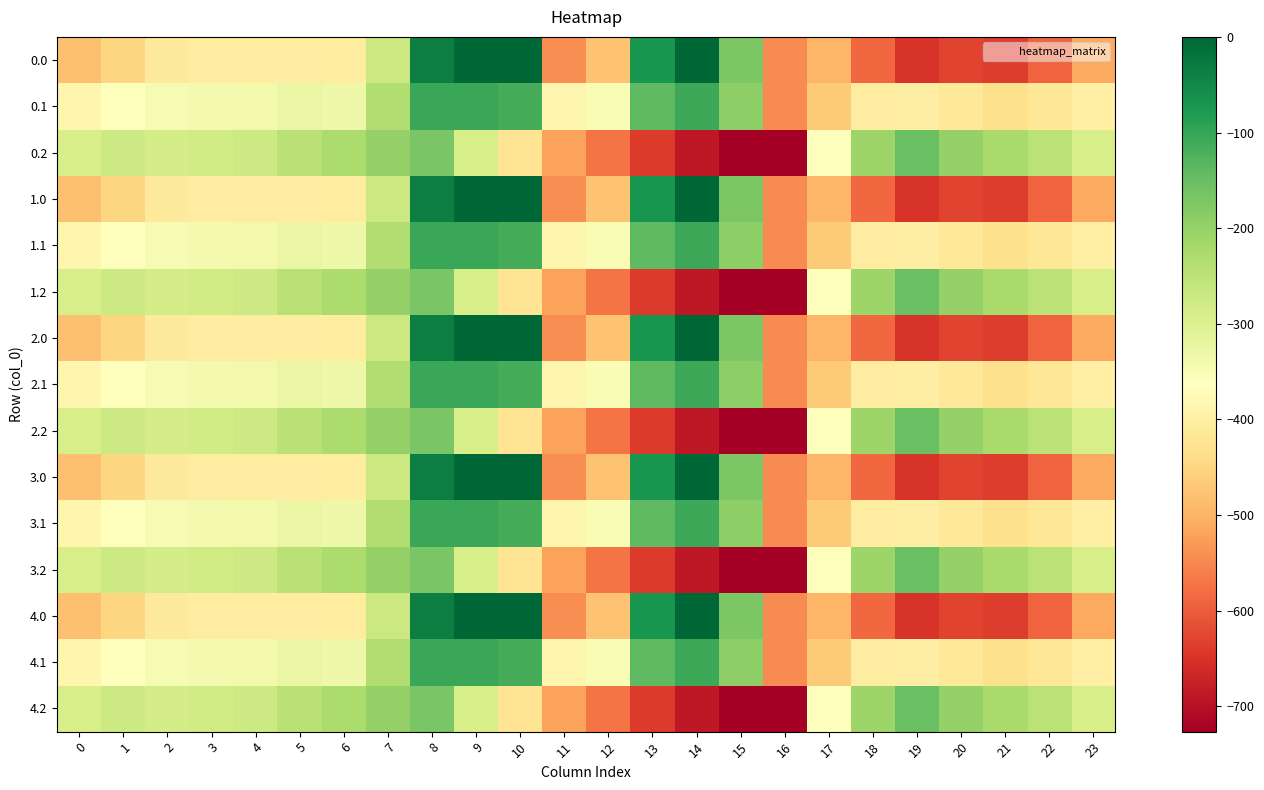

Reading right to left, extract all data points from this chart.

0.0: 23=-511.3	22=-592.3	21=-638.4	20=-629.9	19=-649.2	18=-586.7	17=-494.8	16=-545.4	15=-172.8	14=-0.3	13=-70.2	12=-477.2	11=-544.3	10=0.0	9=0.0	8=-35.0	7=-270.7	6=-408.0	5=-403.8	4=-404.9	3=-404.4	2=-410.3	1=-449.5	0=-482.0
0.1: 23=-399.4	22=-419.9	21=-432.4	20=-414.5	19=-400.2	18=-405.4	17=-466.6	16=-547.3	15=-190.4	14=-105.5	13=-141.2	12=-350.8	11=-384.7	10=-114.0	9=-104.8	8=-102.3	7=-234.9	6=-332.2	5=-325.7	4=-339.6	3=-342.7	2=-347.9	1=-361.1	0=-384.6
0.2: 23=-287.5	22=-247.4	21=-226.4	20=-199.2	19=-151.0	18=-210.0	17=-362.4	16=-726.6	15=-725.8	14=-687.4	13=-640.4	12=-571.2	11=-520.6	10=-423.5	9=-288.5	8=-169.5	7=-199.0	6=-228.8	5=-245.0	4=-274.4	3=-281.0	2=-285.5	1=-272.7	0=-287.1
1.0: 23=-511.3	22=-592.3	21=-638.4	20=-629.9	19=-649.2	18=-586.7	17=-494.8	16=-545.4	15=-172.8	14=-0.3	13=-70.2	12=-477.2	11=-544.3	10=0.0	9=0.0	8=-35.0	7=-270.7	6=-408.0	5=-403.8	4=-404.9	3=-404.4	2=-410.3	1=-449.5	0=-482.0
1.1: 23=-399.4	22=-419.9	21=-432.4	20=-414.5	19=-400.2	18=-405.4	17=-466.6	16=-547.3	15=-190.4	14=-105.5	13=-141.2	12=-350.8	11=-384.7	10=-114.0	9=-104.8	8=-102.3	7=-234.9	6=-332.2	5=-325.7	4=-339.6	3=-342.7	2=-347.9	1=-361.1	0=-384.6
1.2: 23=-287.5	22=-247.4	21=-226.4	20=-199.2	19=-151.0	18=-210.0	17=-362.4	16=-726.6	15=-725.8	14=-687.4	13=-640.4	12=-571.2	11=-520.6	10=-423.5	9=-288.5	8=-169.5	7=-199.0	6=-228.8	5=-245.0	4=-274.4	3=-281.0	2=-285.5	1=-272.7	0=-287.1
2.0: 23=-511.3	22=-592.3	21=-638.4	20=-629.9	19=-649.2	18=-586.7	17=-494.8	16=-545.4	15=-172.8	14=-0.3	13=-70.2	12=-477.2	11=-544.3	10=0.0	9=0.0	8=-35.0	7=-270.7	6=-408.0	5=-403.8	4=-404.9	3=-404.4	2=-410.3	1=-449.5	0=-482.0
2.1: 23=-399.4	22=-419.9	21=-432.4	20=-414.5	19=-400.2	18=-405.4	17=-466.6	16=-547.3	15=-190.4	14=-105.5	13=-141.2	12=-350.8	11=-384.7	10=-114.0	9=-104.8	8=-102.3	7=-234.9	6=-332.2	5=-325.7	4=-339.6	3=-342.7	2=-347.9	1=-361.1	0=-384.6
2.2: 23=-287.5	22=-247.4	21=-226.4	20=-199.2	19=-151.0	18=-210.0	17=-362.4	16=-726.6	15=-725.8	14=-687.4	13=-640.4	12=-571.2	11=-520.6	10=-423.5	9=-288.5	8=-169.5	7=-199.0	6=-228.8	5=-245.0	4=-274.4	3=-281.0	2=-285.5	1=-272.7	0=-287.1
3.0: 23=-511.3	22=-592.3	21=-638.4	20=-629.9	19=-649.2	18=-586.7	17=-494.8	16=-545.4	15=-172.8	14=-0.3	13=-70.2	12=-477.2	11=-544.3	10=0.0	9=0.0	8=-35.0	7=-270.7	6=-408.0	5=-403.8	4=-404.9	3=-404.4	2=-410.3	1=-449.5	0=-482.0
3.1: 23=-399.4	22=-419.9	21=-432.4	20=-414.5	19=-400.2	18=-405.4	17=-466.6	16=-547.3	15=-190.4	14=-105.5	13=-141.2	12=-350.8	11=-384.7	10=-114.0	9=-104.8	8=-102.3	7=-234.9	6=-332.2	5=-325.7	4=-339.6	3=-342.7	2=-347.9	1=-361.1	0=-384.6
3.2: 23=-287.5	22=-247.4	21=-226.4	20=-199.2	19=-151.0	18=-210.0	17=-362.4	16=-726.6	15=-725.8	14=-687.4	13=-640.4	12=-571.2	11=-520.6	10=-423.5	9=-288.5	8=-169.5	7=-199.0	6=-228.8	5=-245.0	4=-274.4	3=-281.0	2=-285.5	1=-272.7	0=-287.1
4.0: 23=-511.3	22=-592.3	21=-638.4	20=-629.9	19=-649.2	18=-586.7	17=-494.8	16=-545.4	15=-172.8	14=-0.3	13=-70.2	12=-477.2	11=-544.3	10=0.0	9=0.0	8=-35.0	7=-270.7	6=-408.0	5=-403.8	4=-404.9	3=-404.4	2=-410.3	1=-449.5	0=-482.0
4.1: 23=-399.4	22=-419.9	21=-432.4	20=-414.5	19=-400.2	18=-405.4	17=-466.6	16=-547.3	15=-190.4	14=-105.5	13=-141.2	12=-350.8	11=-384.7	10=-114.0	9=-104.8	8=-102.3	7=-234.9	6=-332.2	5=-325.7	4=-339.6	3=-342.7	2=-347.9	1=-361.1	0=-384.6
4.2: 23=-287.5	22=-247.4	21=-226.4	20=-199.2	19=-151.0	18=-210.0	17=-362.4	16=-726.6	15=-725.8	14=-687.4	13=-640.4	12=-571.2	11=-520.6	10=-423.5	9=-288.5	8=-169.5	7=-199.0	6=-228.8	5=-245.0	4=-274.4	3=-281.0	2=-285.5	1=-272.7	0=-287.1